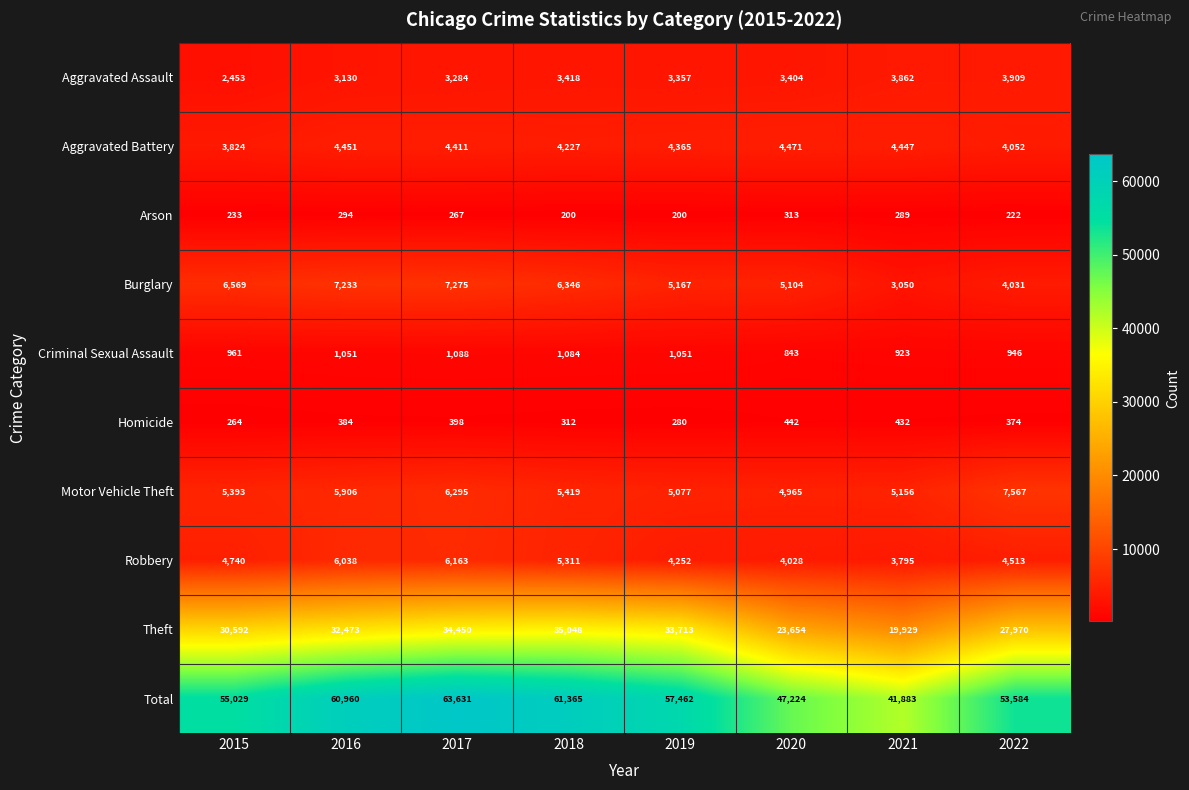

List the series in order of their peak value, highest first.

Total, Theft, Motor Vehicle Theft, Burglary, Robbery, Aggravated Battery, Aggravated Assault, Criminal Sexual Assault, Homicide, Arson